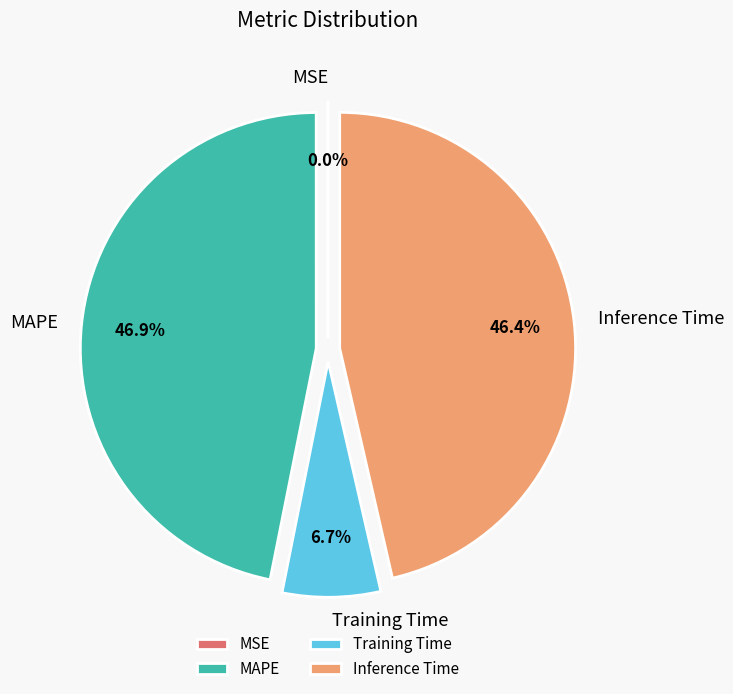

Is MAPE the majority of the pie?

No